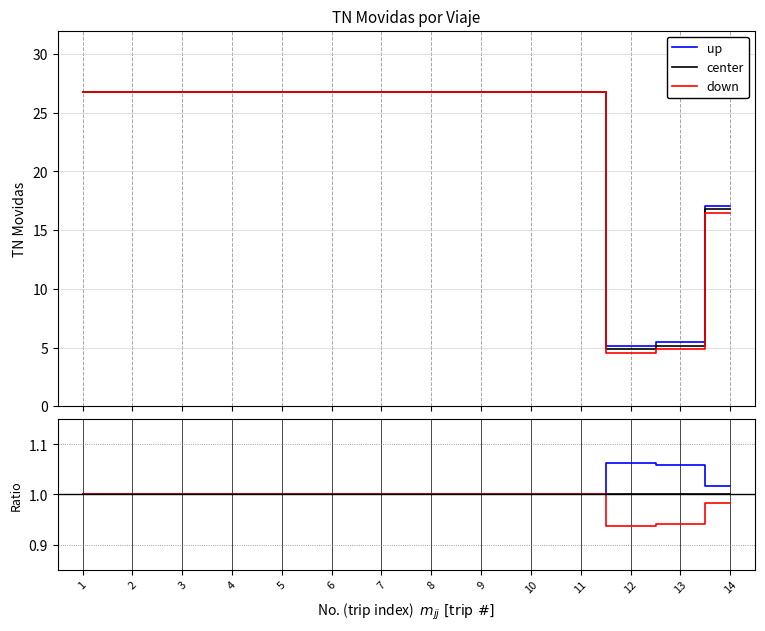

What is the highest value of the center series?

1.0